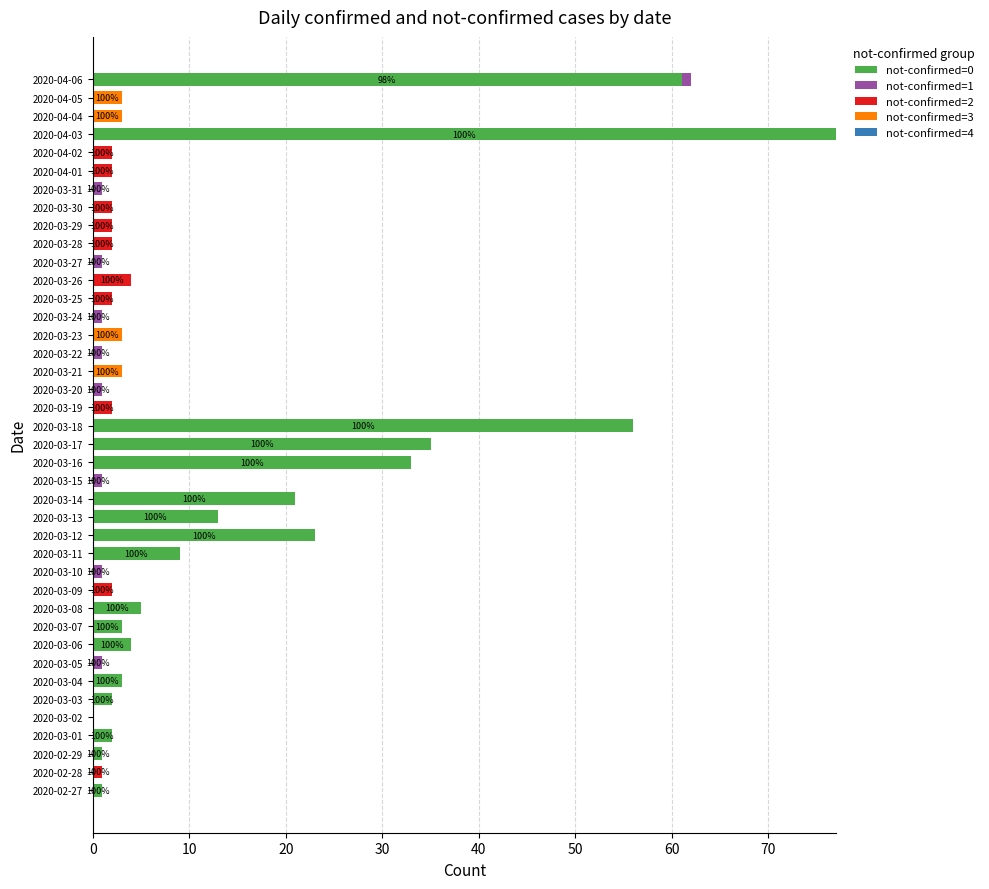

At which label does not-confirmed=0 reach its peak?

2020-04-03